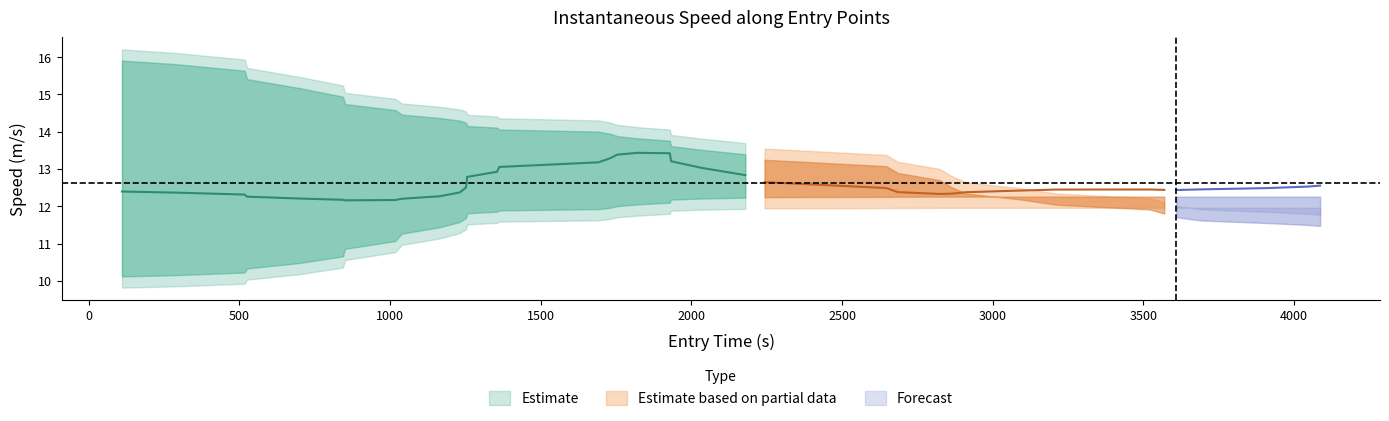

What is the difference between the highest and lowest values at 700?

5.0